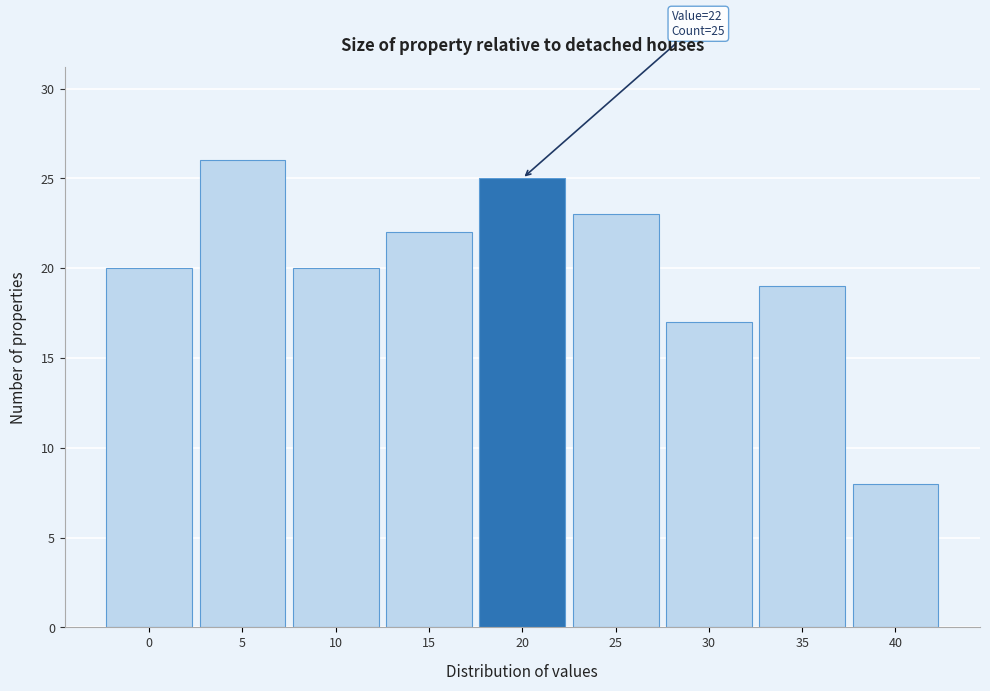

Reading left to right, extract all data points from this chart.

20	26	20	22	25	23	17	19	8